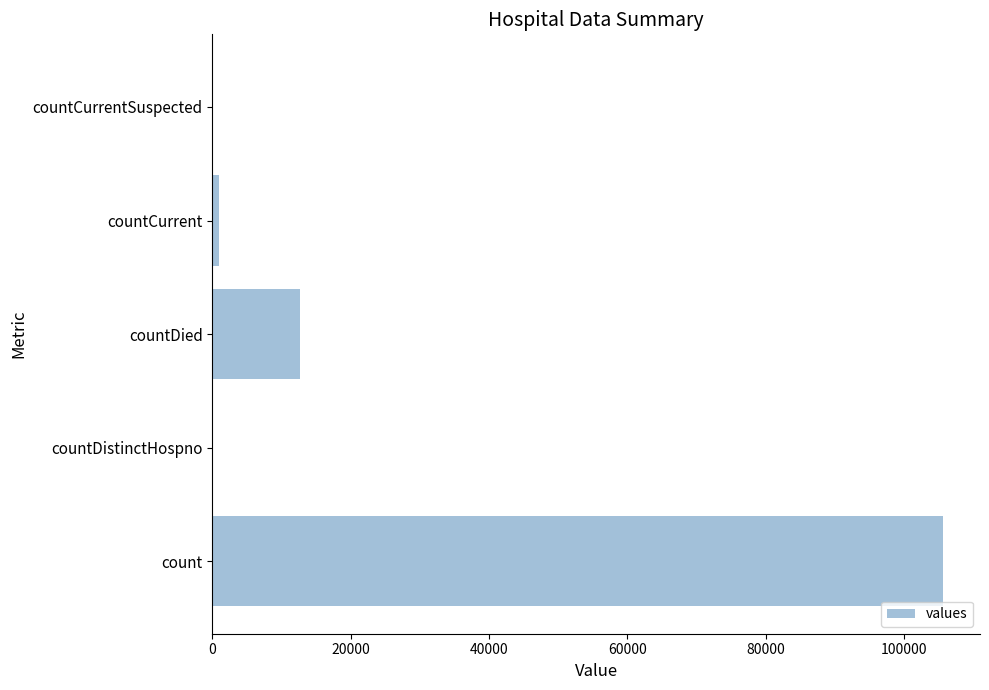

True or false: the data shows 105698 at count.

True